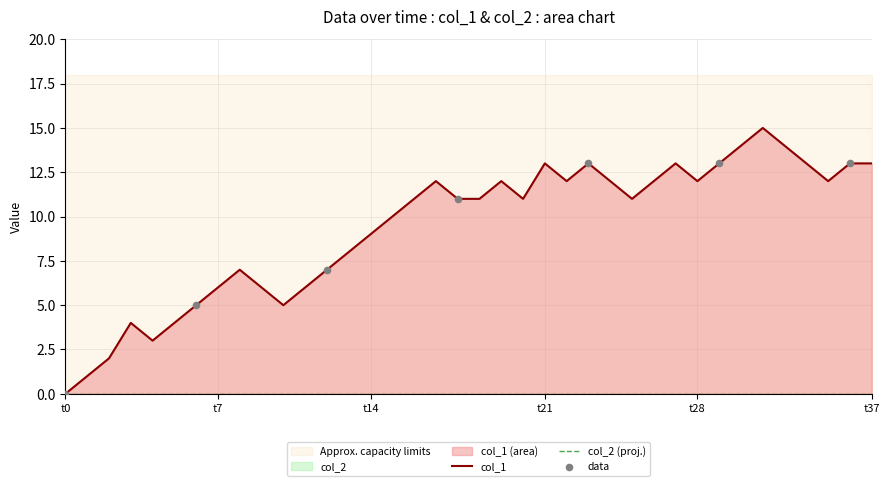

What is the minimum value for Approx. capacity limits?

18